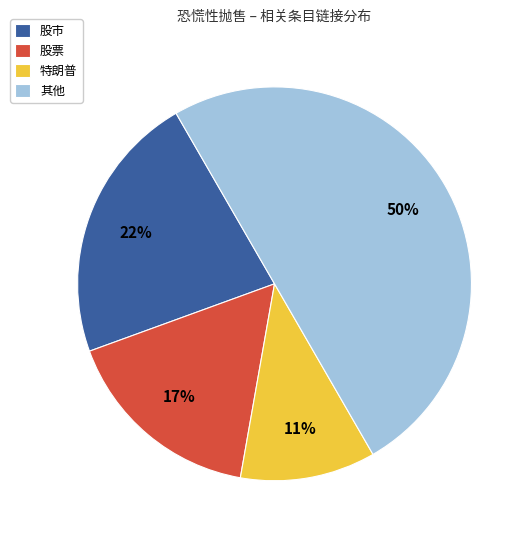

Count the number of slices in the pie.

4